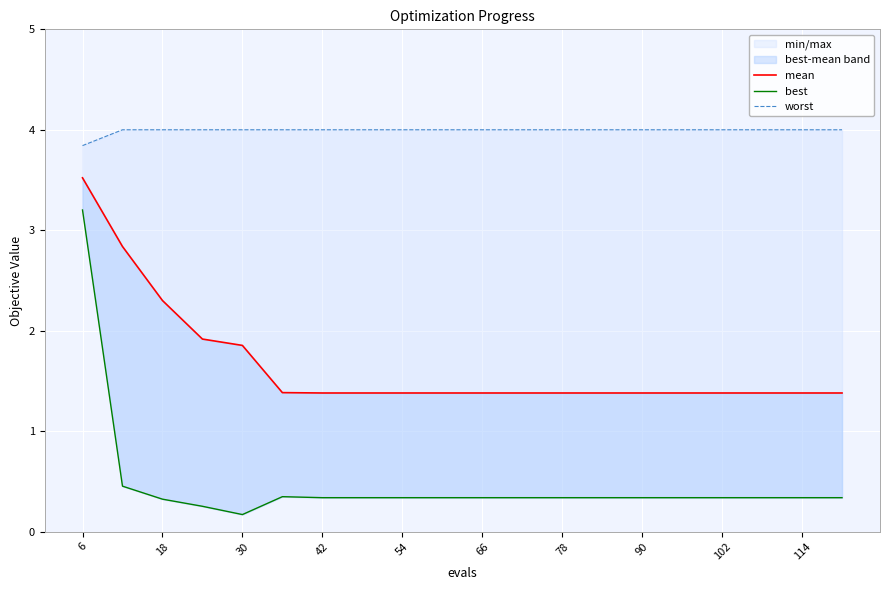

How many series are shown in this chart?

3